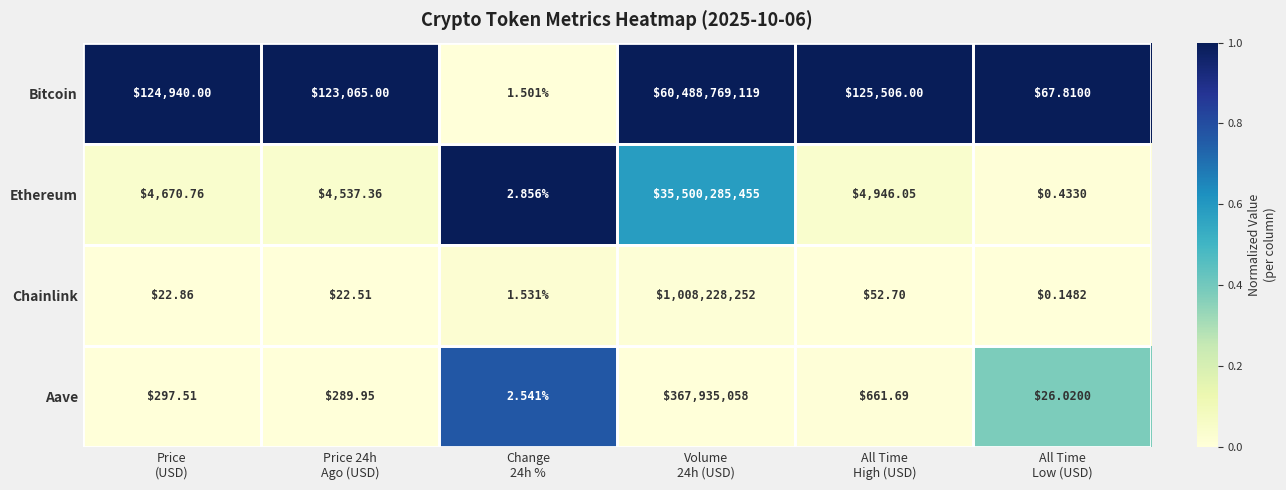

Which series has the widest spread of values?

Bitcoin